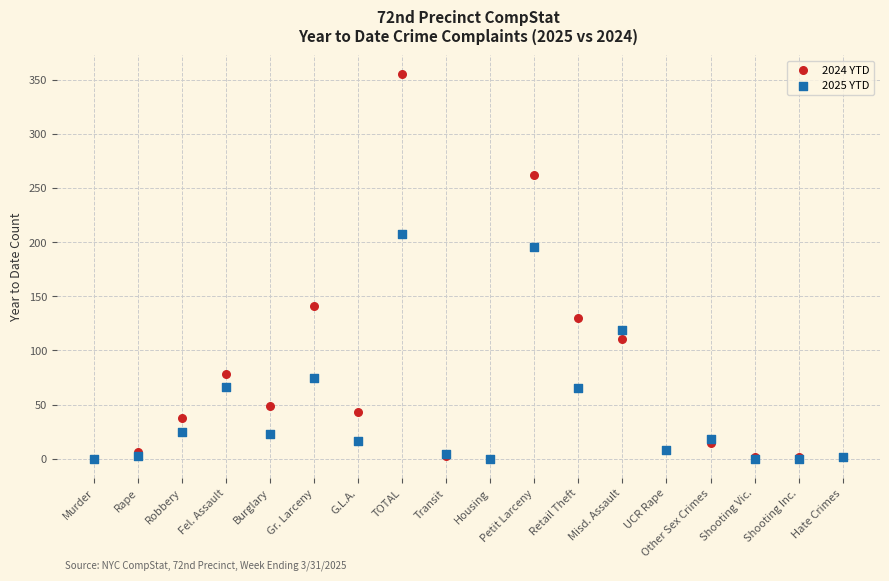

Across all series, what Y value is closest to 177?

196